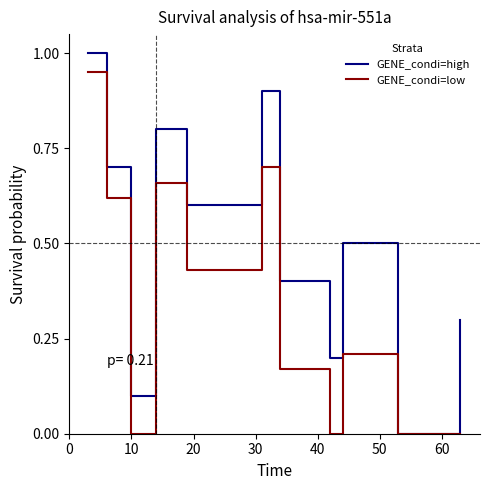

What is the maximum value shown in the chart?

1.0